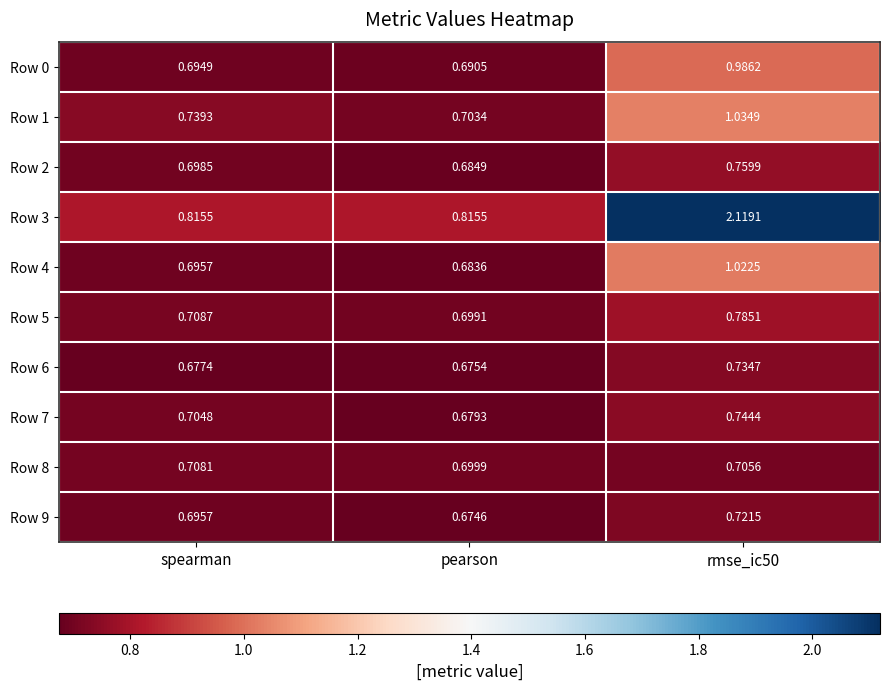

Is the value of Row 6 at spearman greater than the value of Row 7 at rmse_ic50?

No